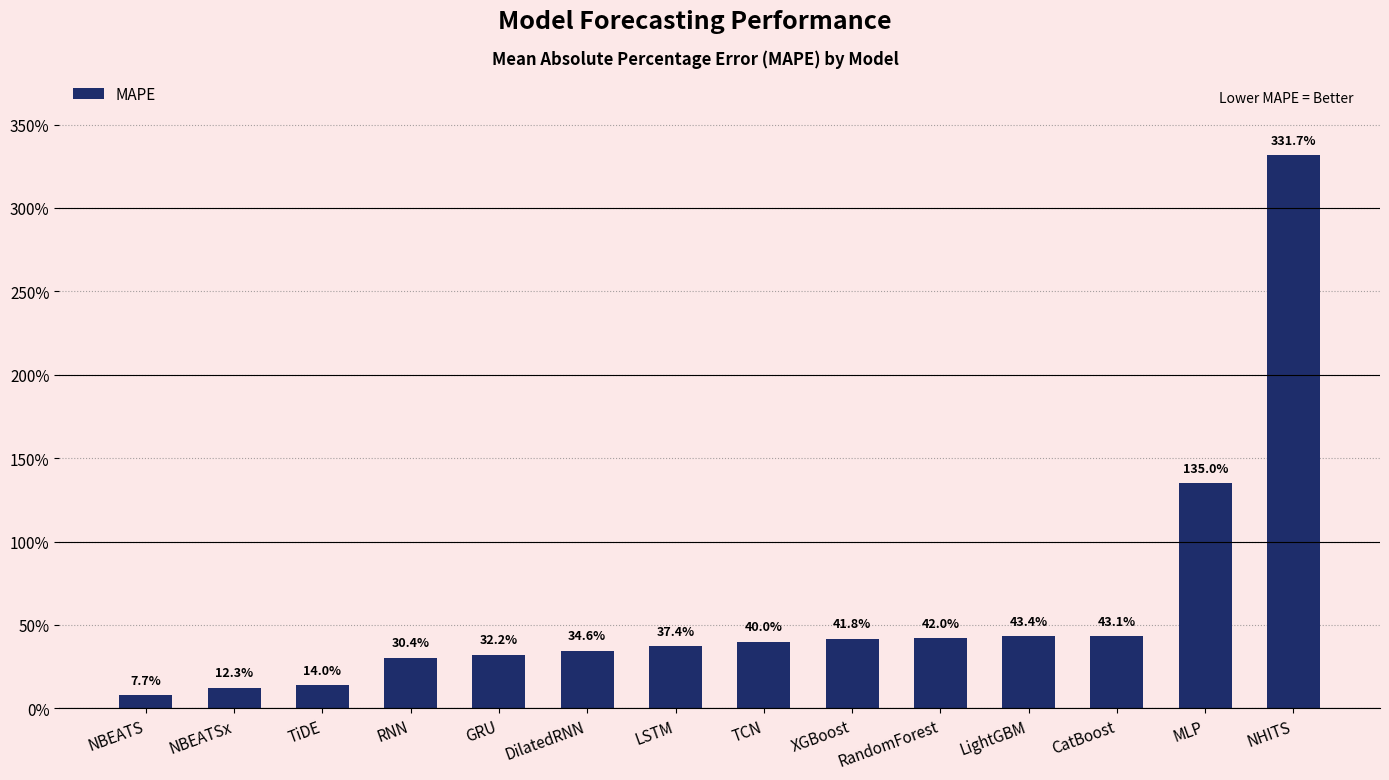

Are the bars horizontal?

No